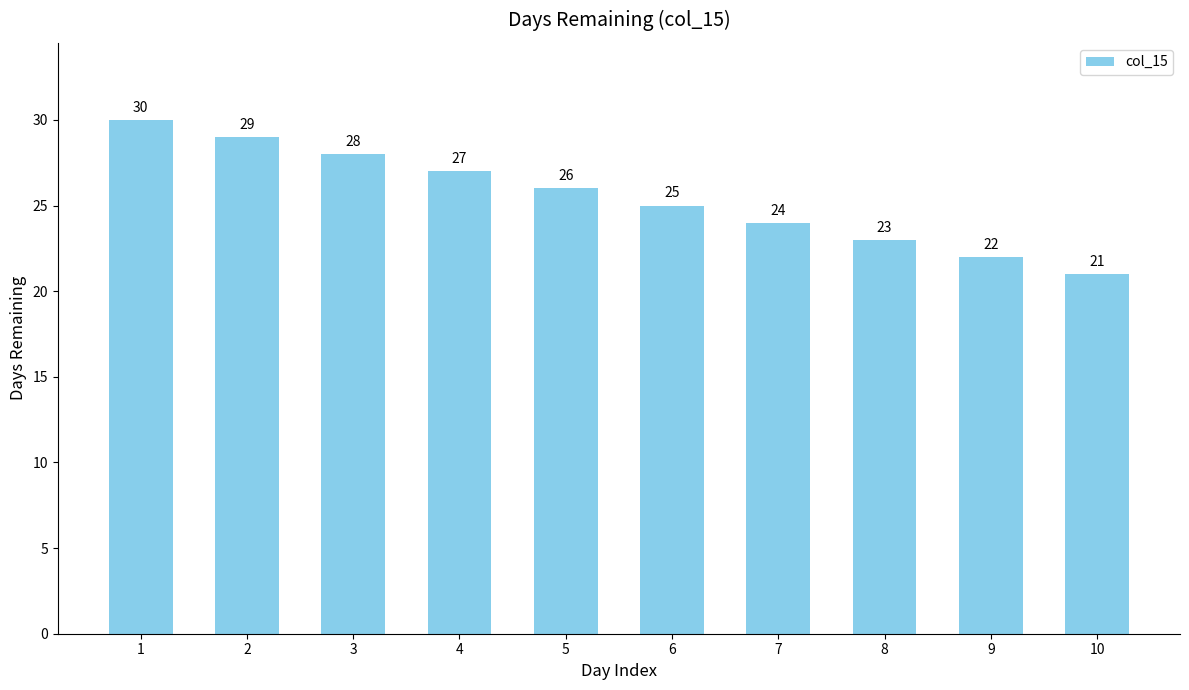

The value at 2 is 38. True or false?

False